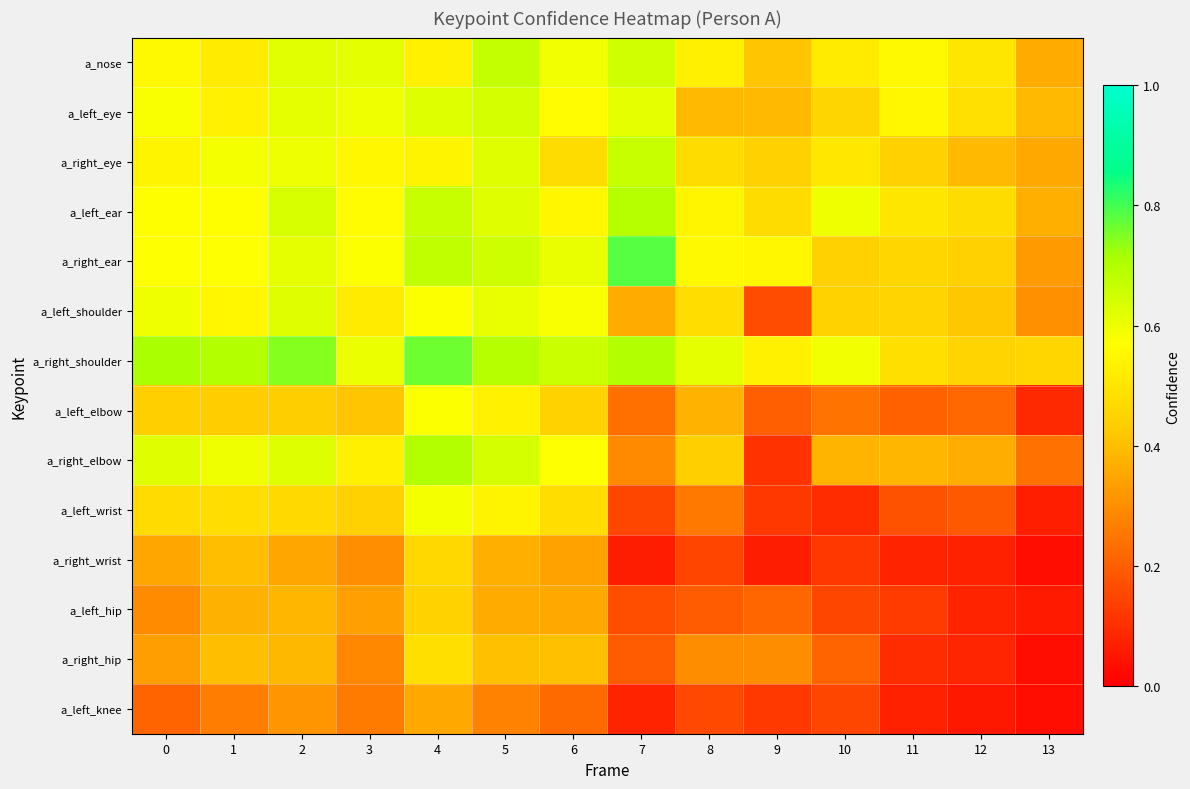

Which series changed the most between 5 and 6?

a_right_eye